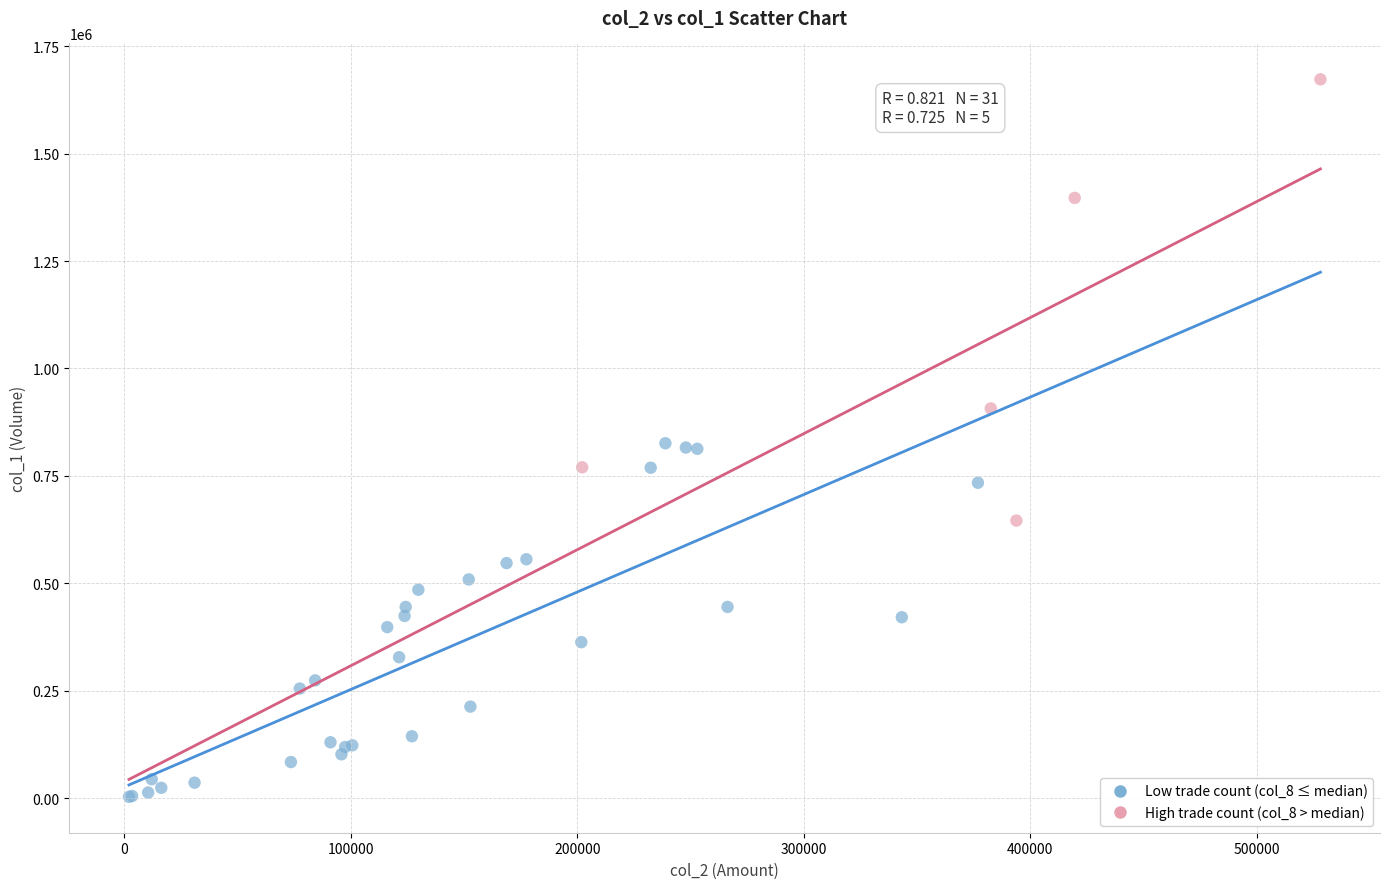

Which series contains the highest Y value?

High trade count (col_8 > median)